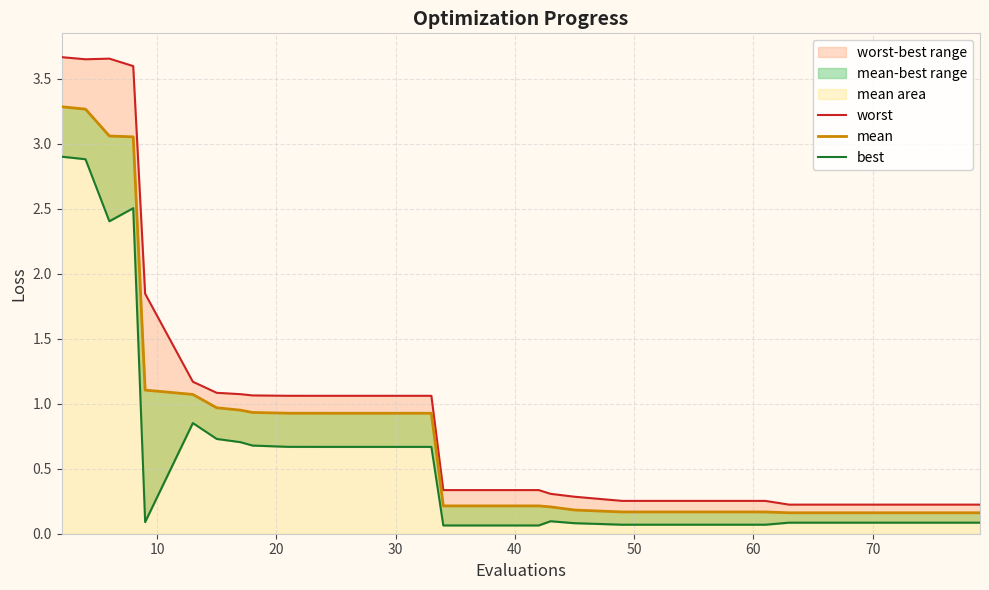

True or false: worst and mean cross at least once.

False